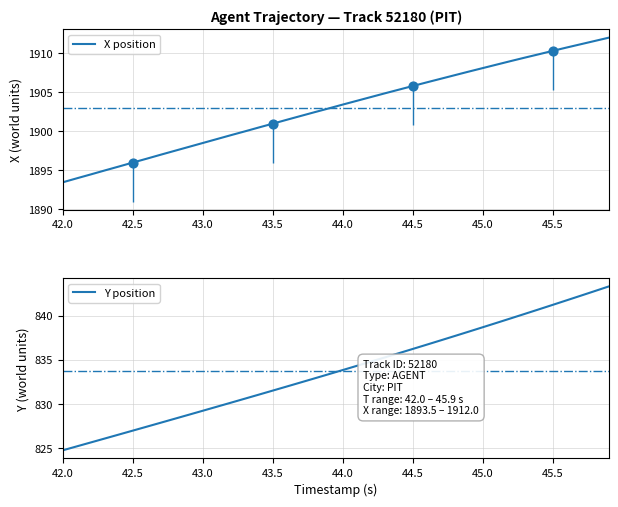

What are all the series names shown in the legend?

X position, Y position